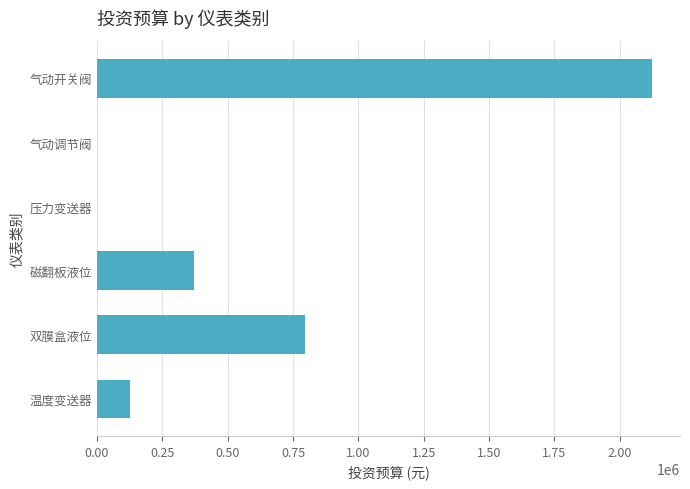

What is the change in value from 气动开关阀 to 压力变送器?

-2124000